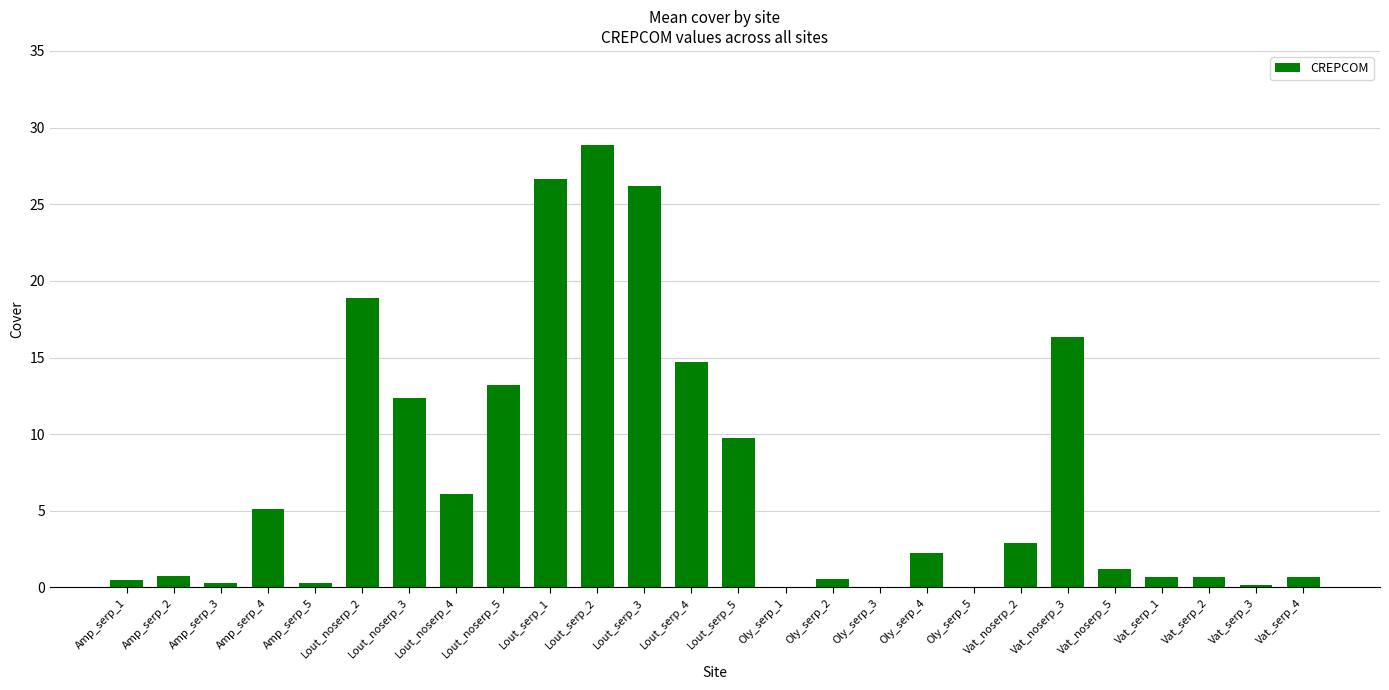

Is it true that the value at Oly_serp_3 is 13.4?

False